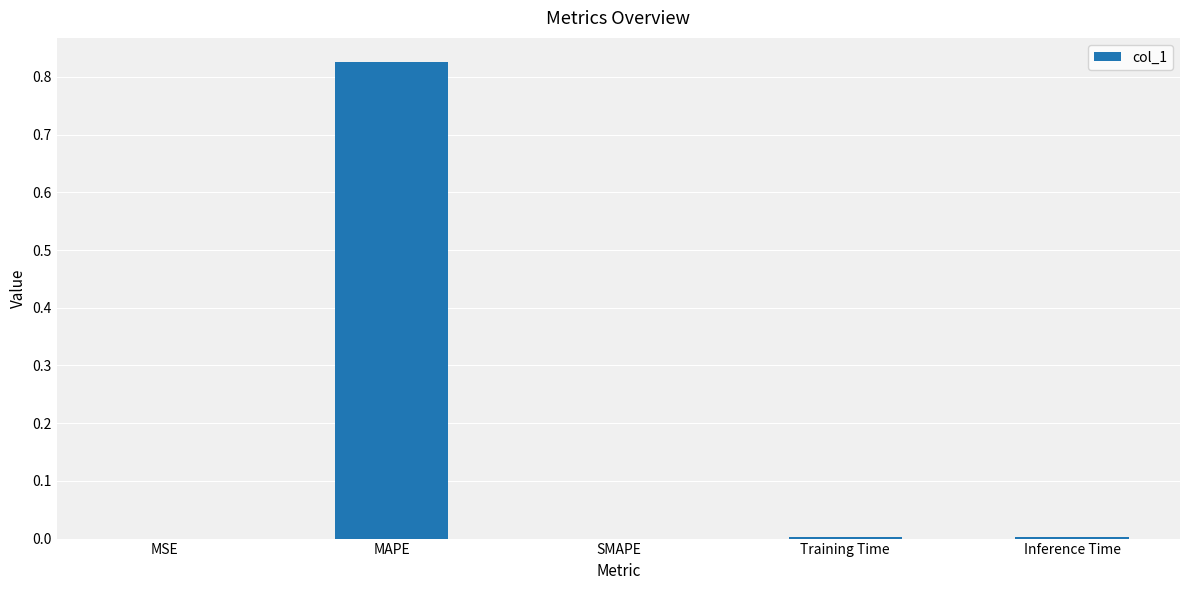

The chart shows a value of 0.0 at Training Time. True or false?

True